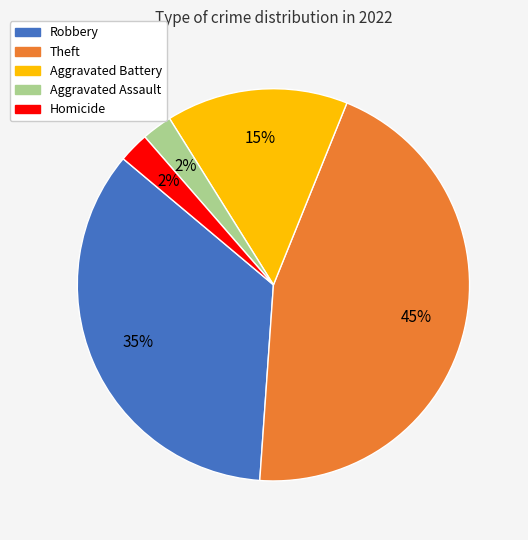

To the nearest percent, what is the average slice percentage?

20%